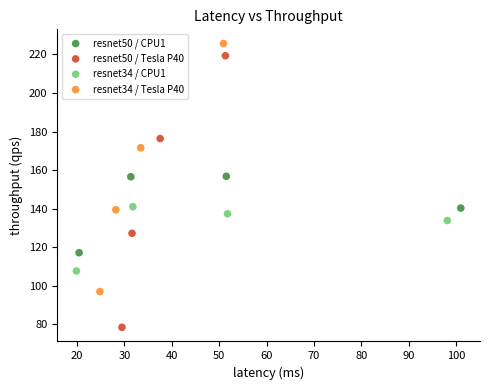

Which series contains the highest Y value?

resnet34 / Tesla P40